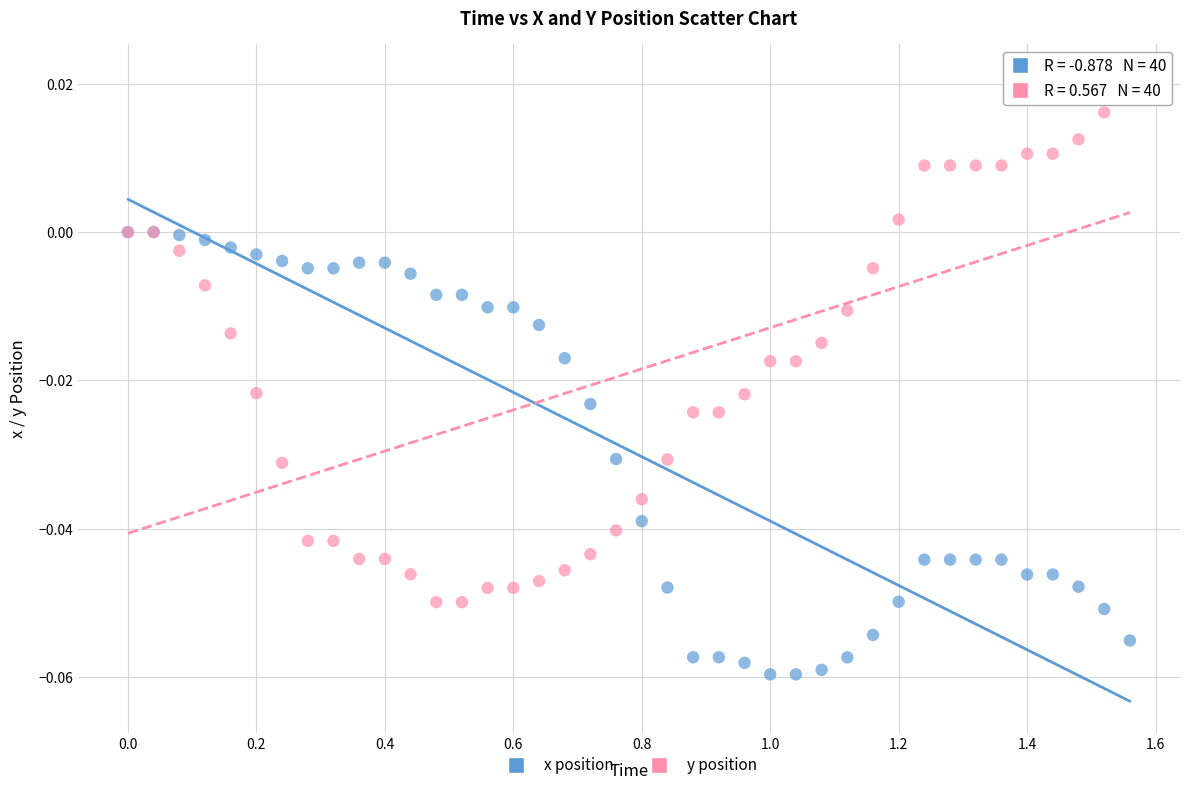

Which series contains the highest Y value?

y position